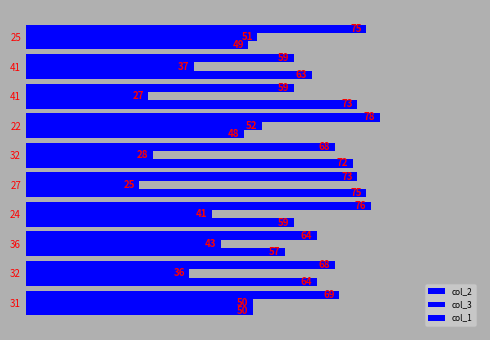

How many data points in col_1 are less than 69?

5